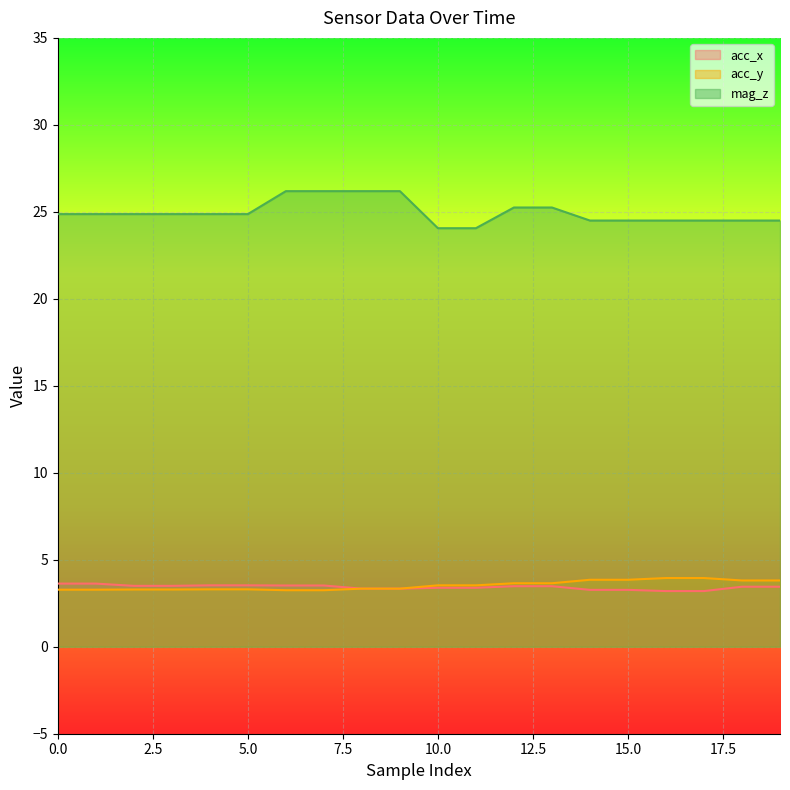

True or false: acc_x and acc_y cross at least once.

False